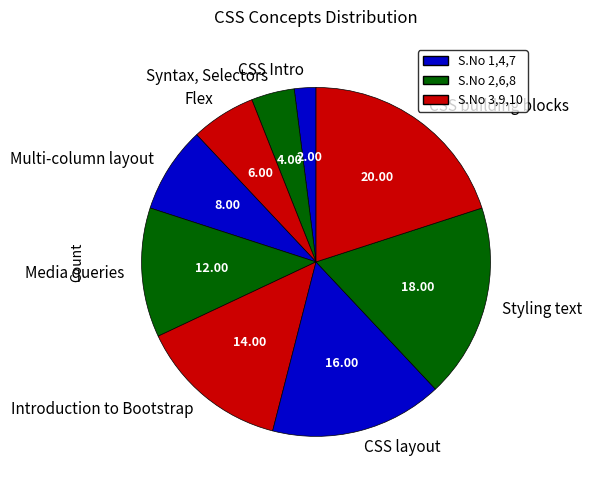

Does CSS Intro account for over 50% of the chart?

No